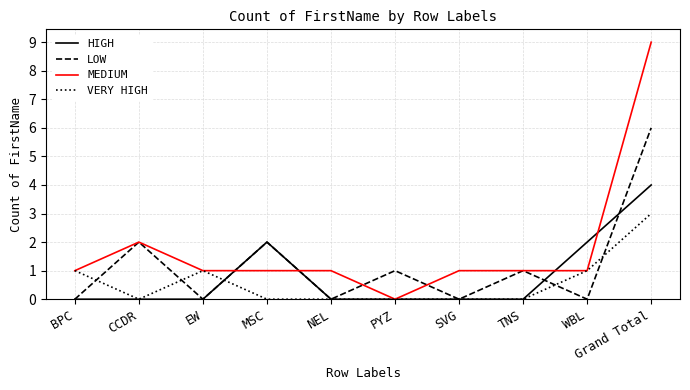

How many lines are shown in the chart?

4